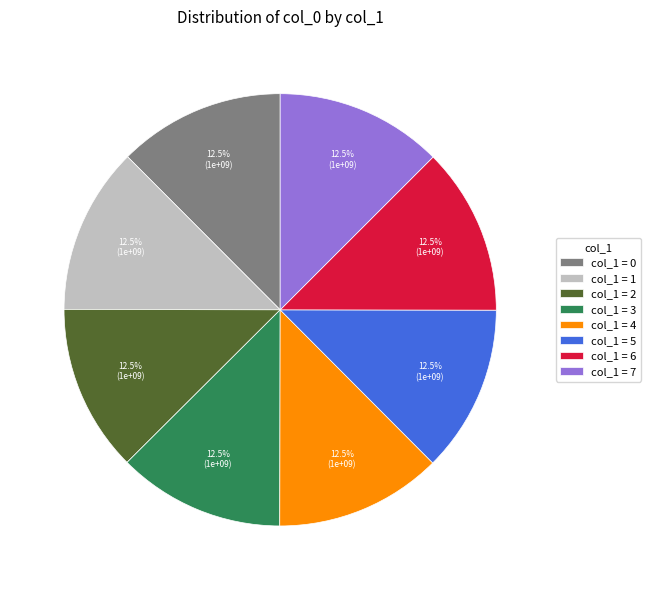

How many slices are in this pie chart?

8